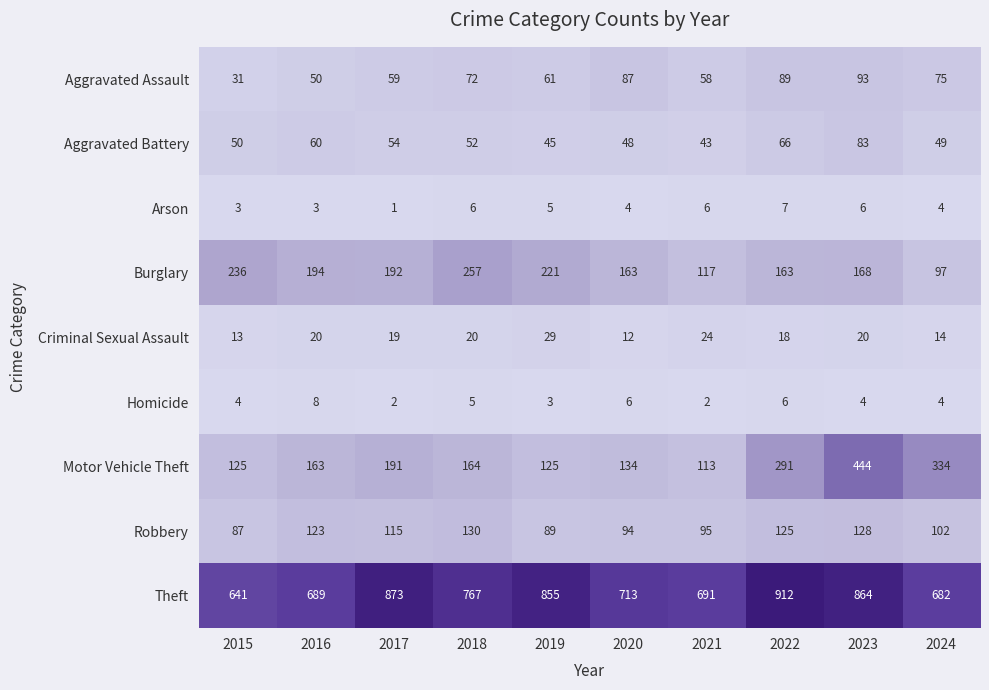

Rank the series at 2017 from highest to lowest value.

Theft, Burglary, Motor Vehicle Theft, Robbery, Aggravated Assault, Aggravated Battery, Criminal Sexual Assault, Homicide, Arson